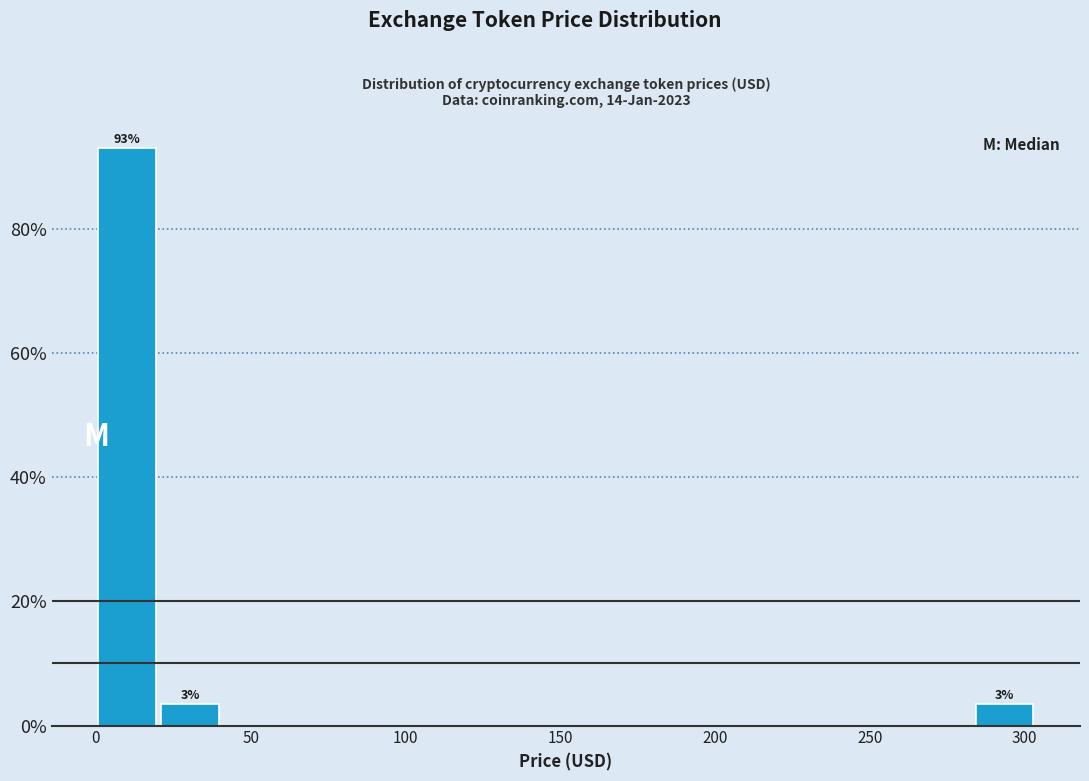

Over which range of the x-axis is the bar tallest?

0 to 20